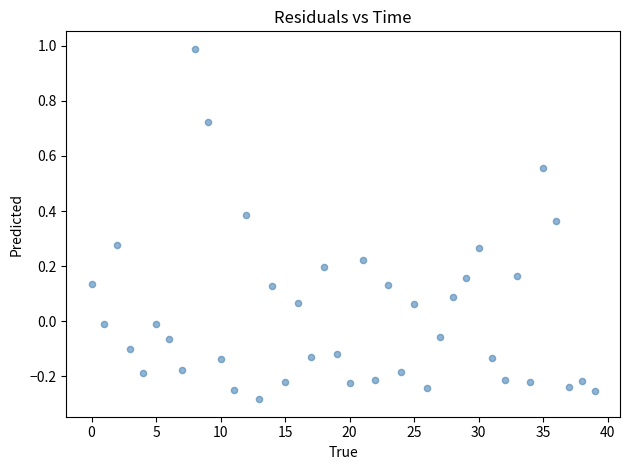

Count the number of points in this scatter plot.

40